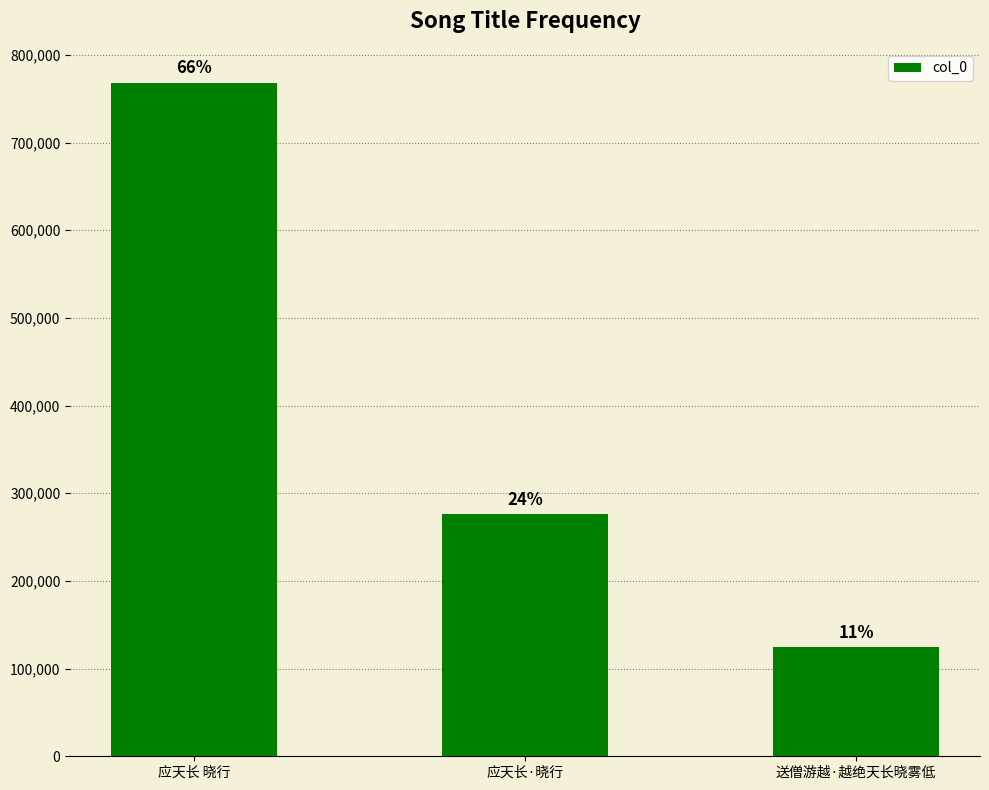

The value at 送僧游越·越绝天长晓雾低 is 124378. True or false?

True